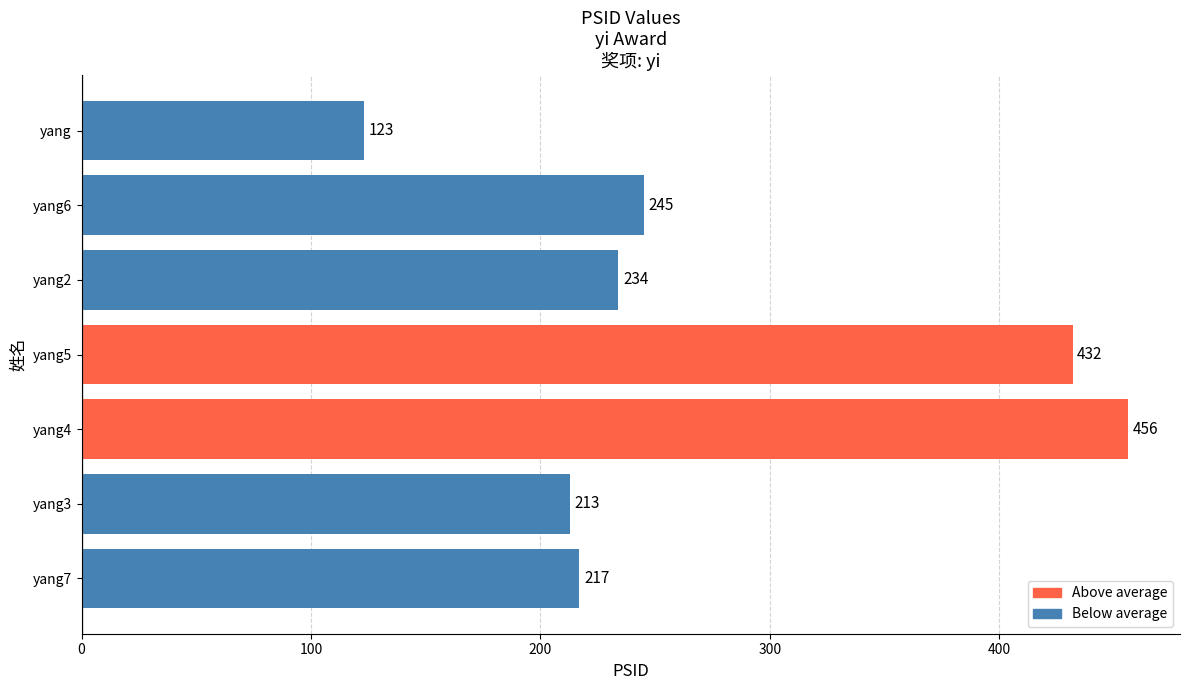

The value at yang7 is 53. True or false?

False